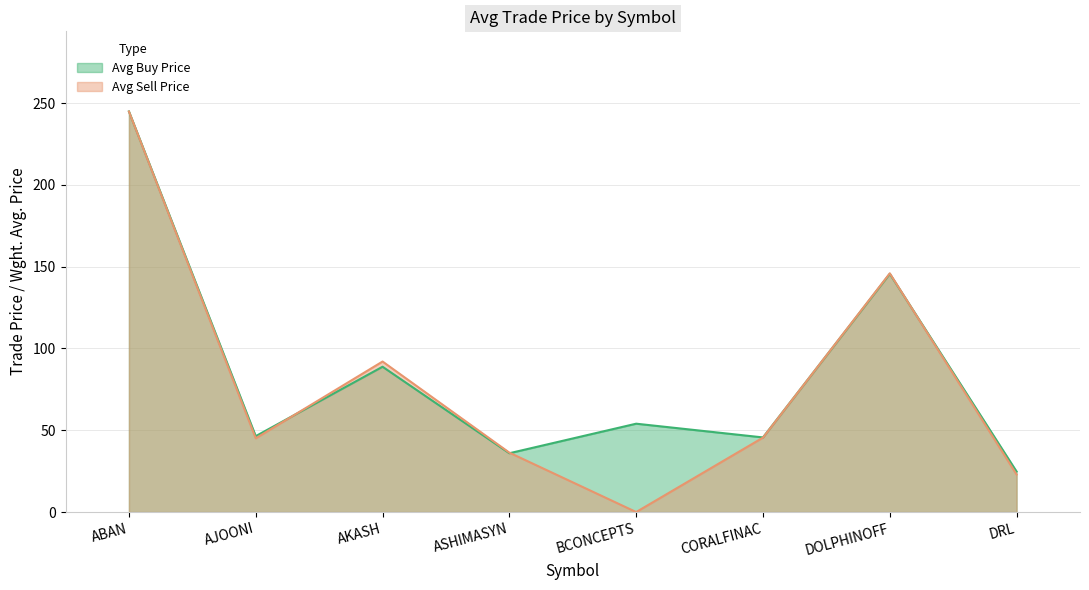

How many distinct data groups are displayed?

2